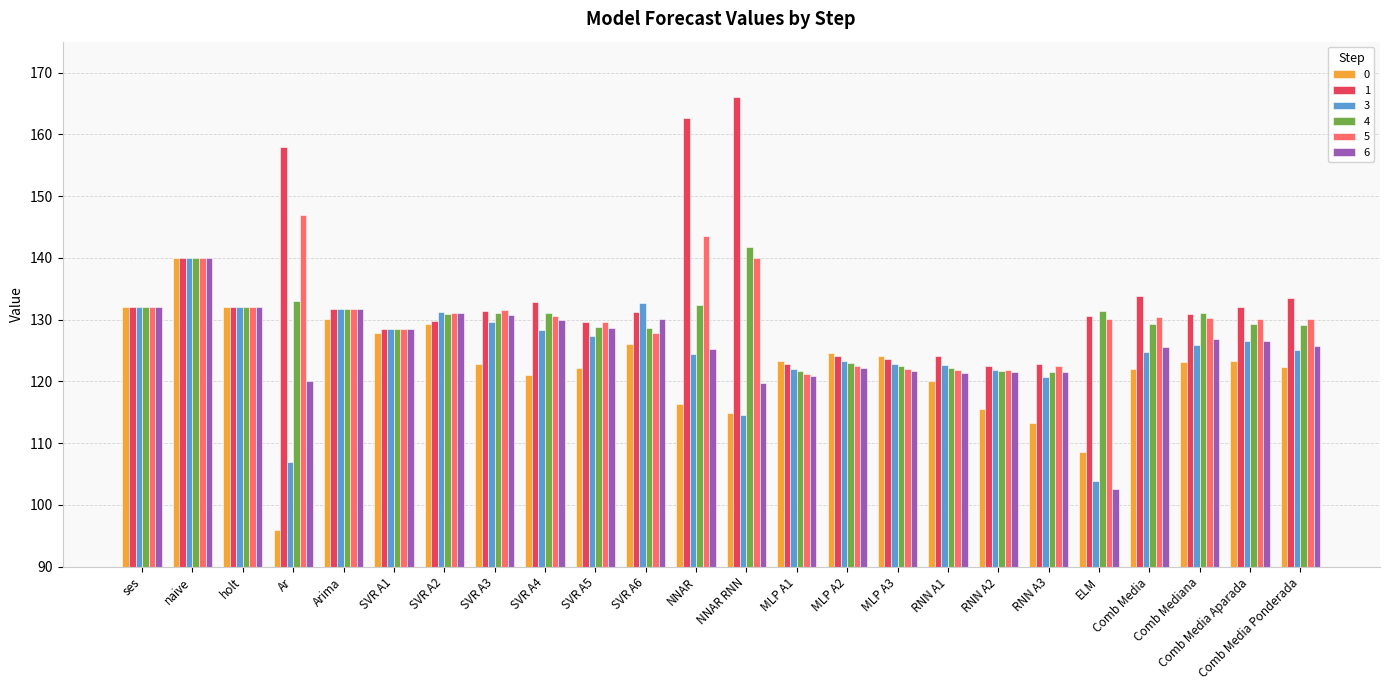

Read the 4 value at RNN A1.

122.2